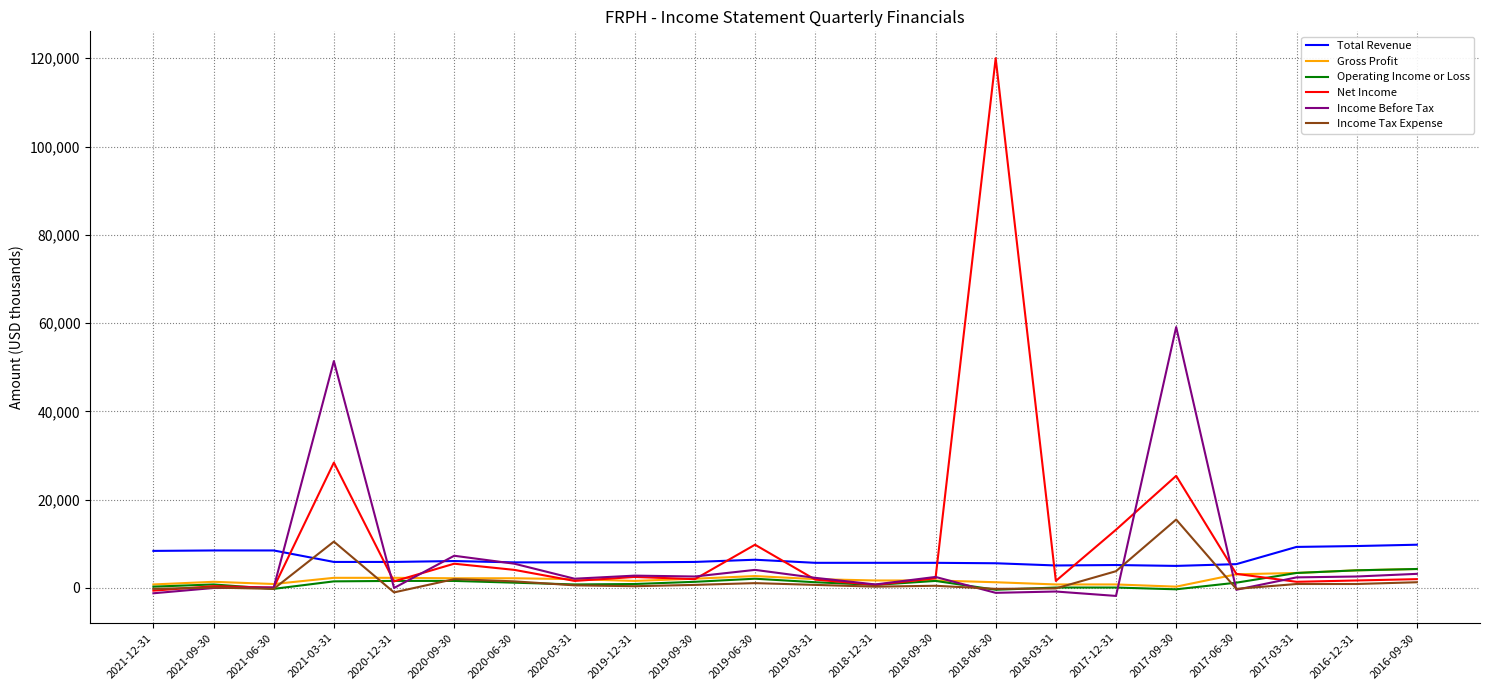

At which category is the sum across all series the highest?

2018-06-30